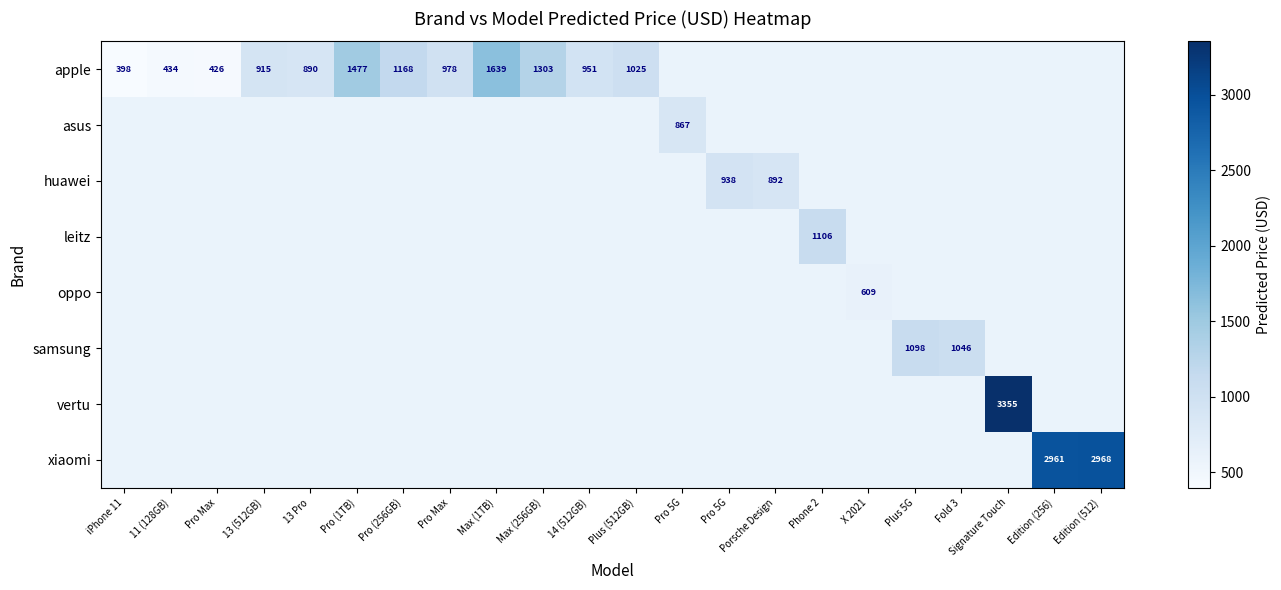

Where is apple nearest to the value 1018?

Plus (512GB)